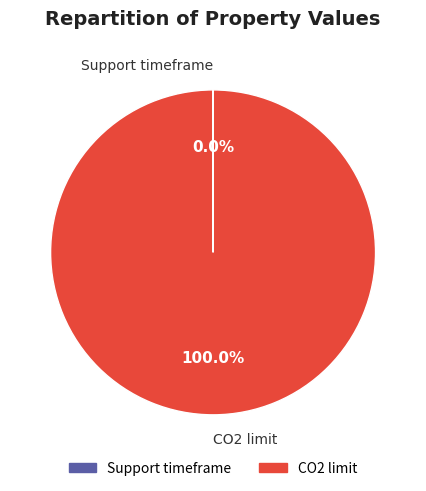

Is CO2 limit the majority of the pie?

Yes